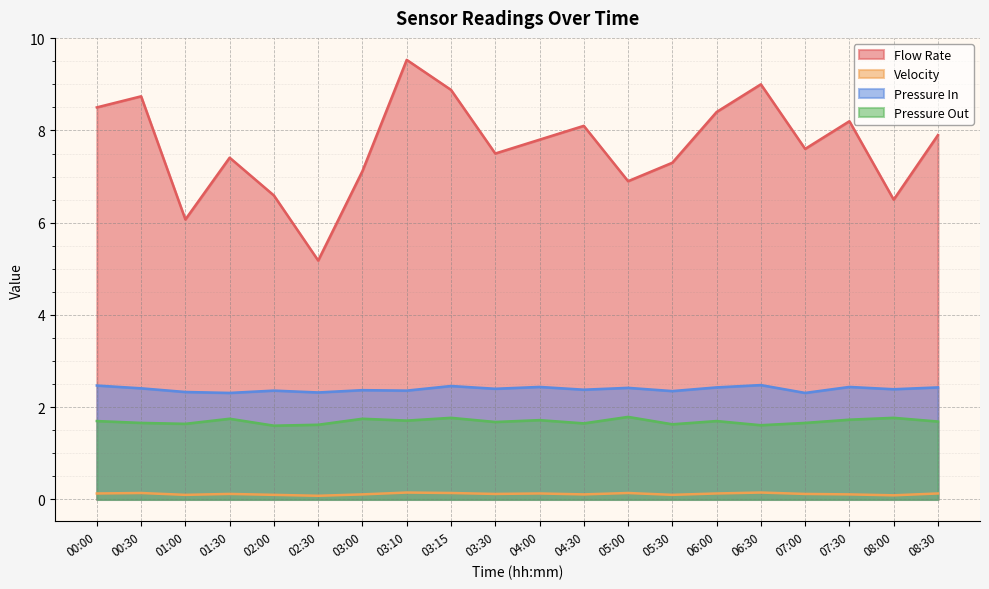

How many lines are shown in the chart?

4